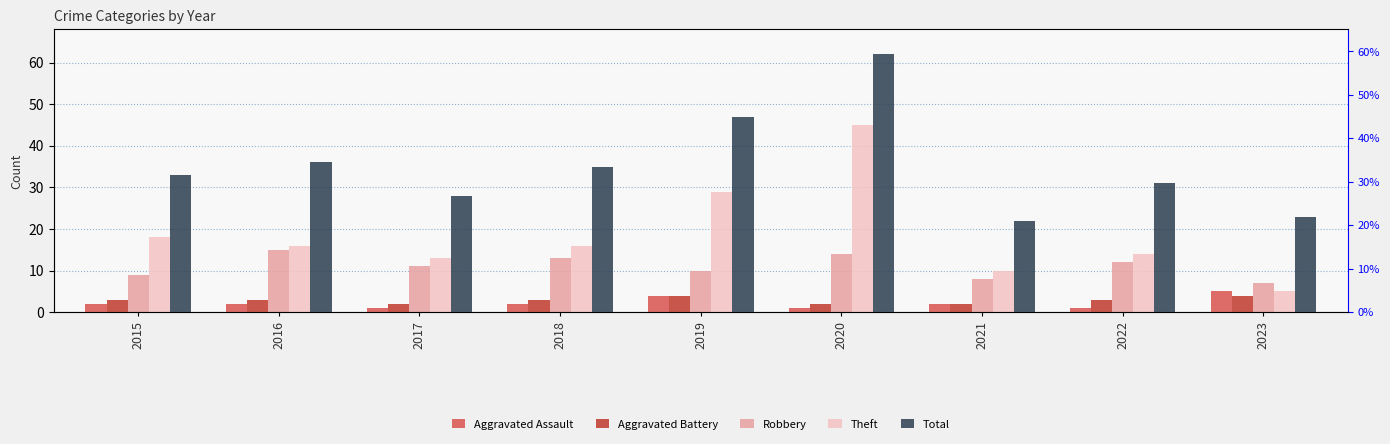

Is the value of Aggravated Assault at 2016 greater than the value of Total at 2015?

No